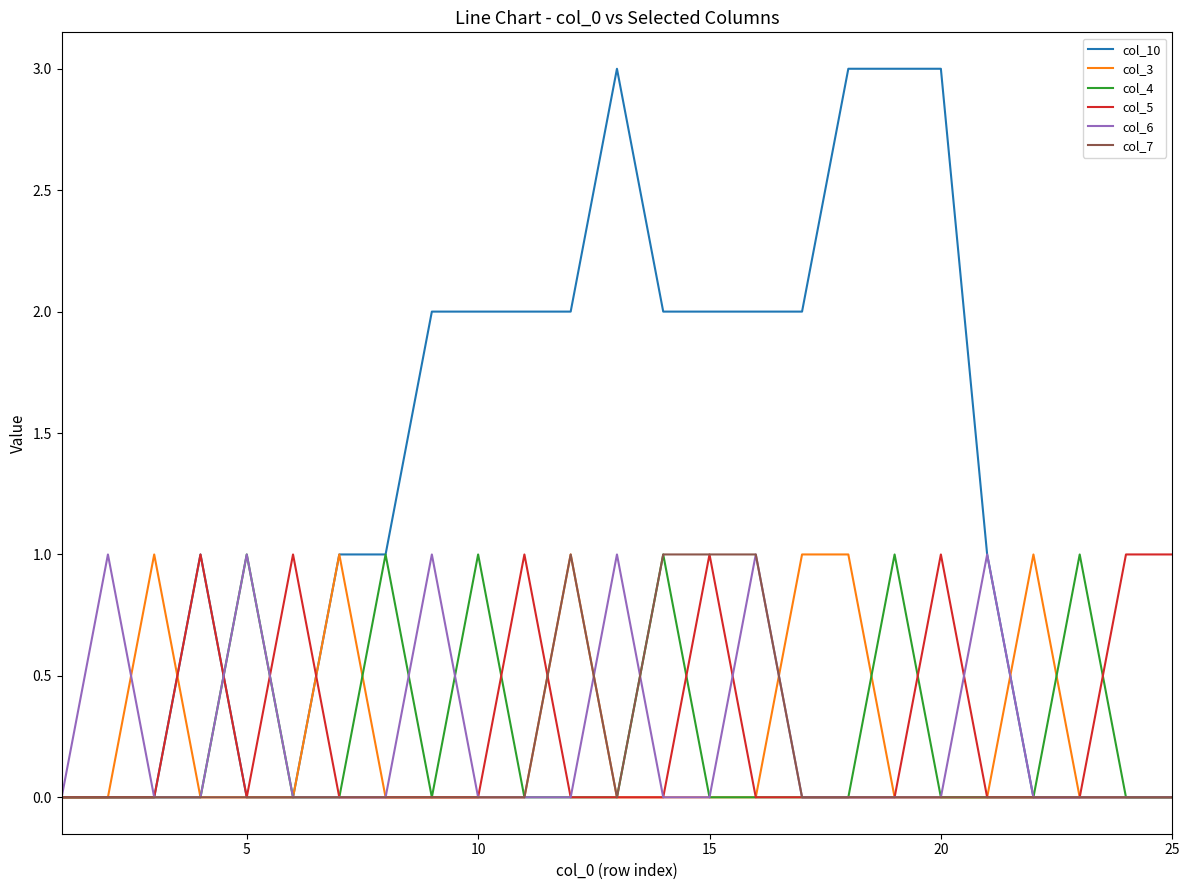

What is the greatest value displayed?

3